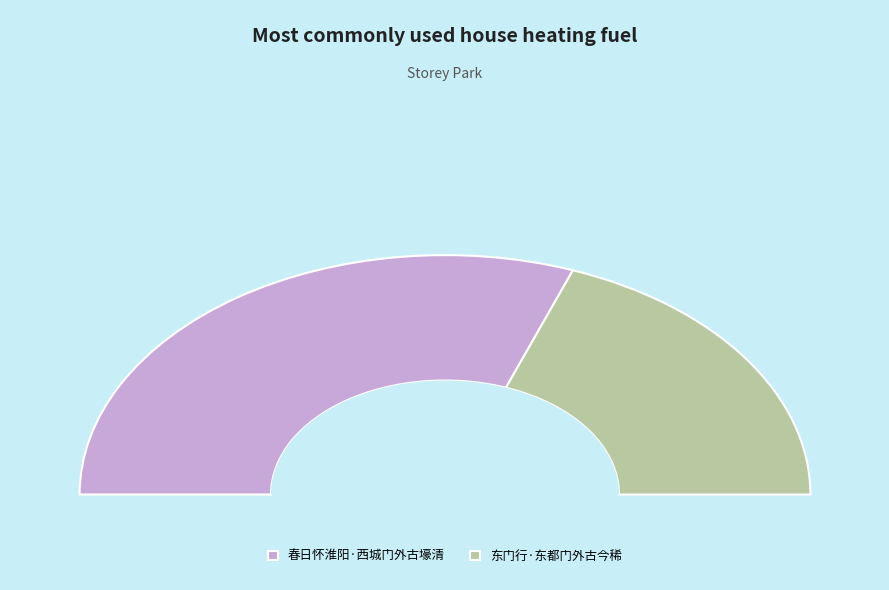

To the nearest percent, what is the difference between the largest and smallest slice percentages?

23%